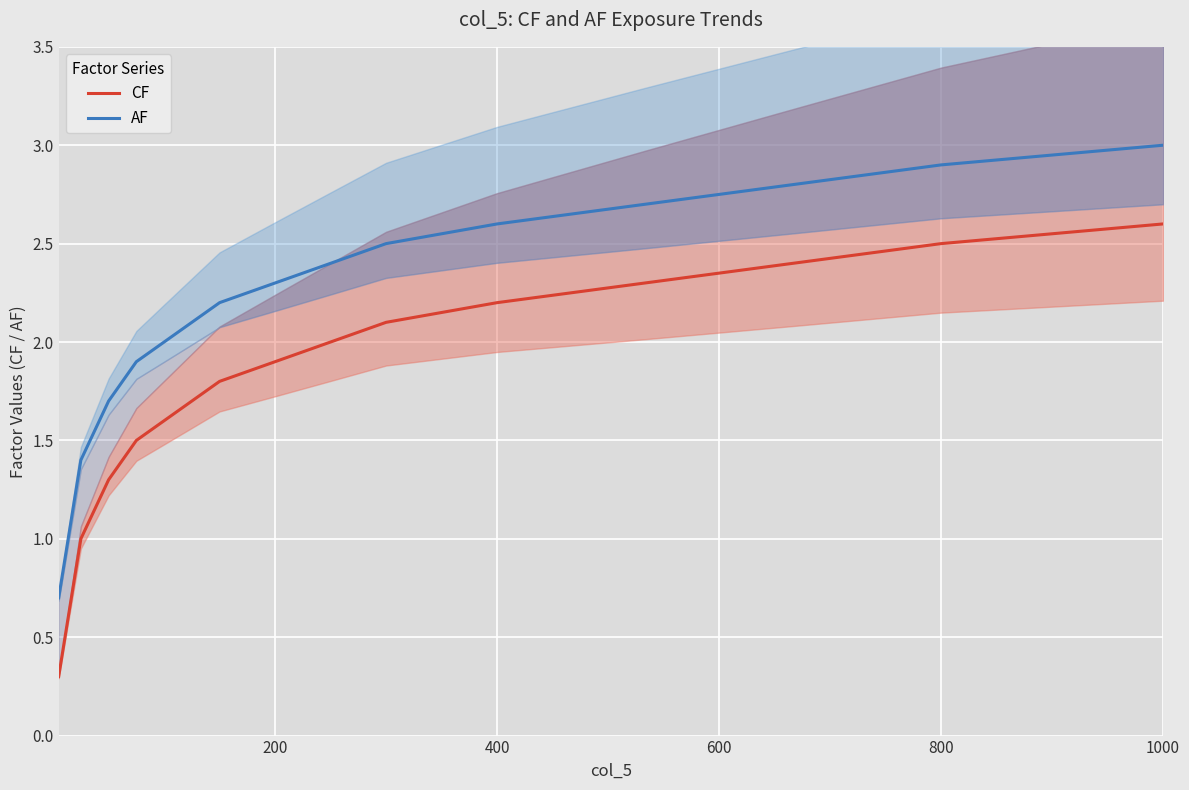

Read the AF value at 200.

2.3